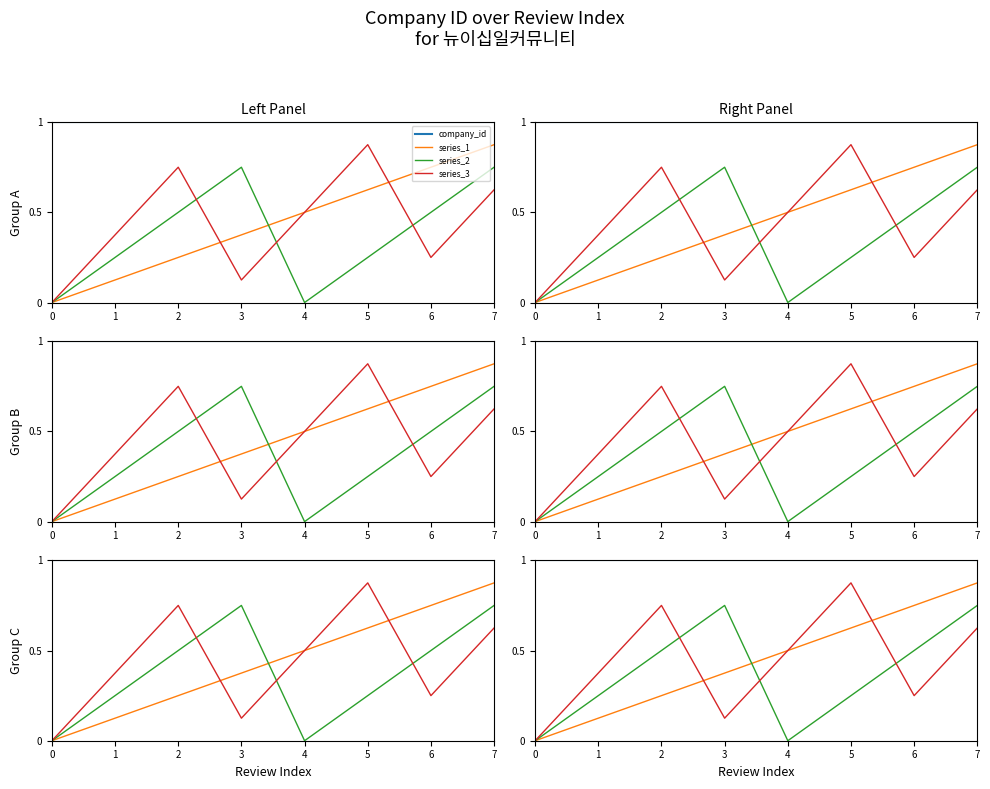

At how many categories does at least one series exceed 0?

8